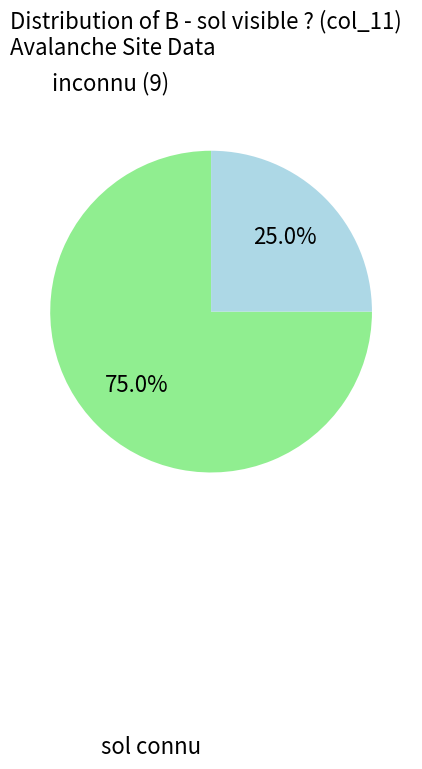

How many slices are in this pie chart?

2